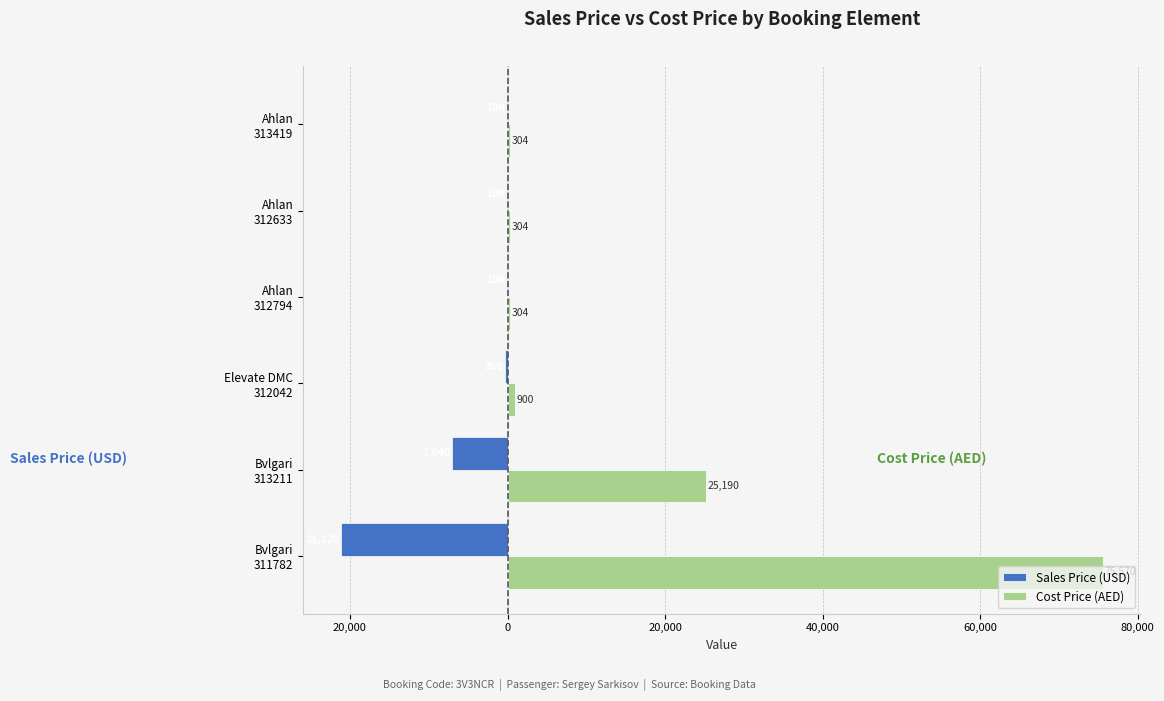

What is the greatest value displayed?

75570.0